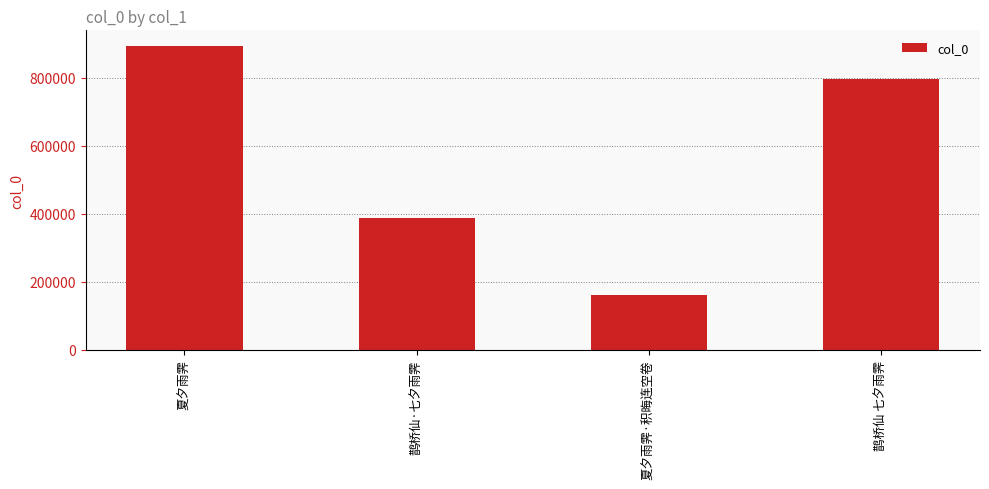

What is the approximate value at 夏夕雨霁, to the nearest 100?

894300